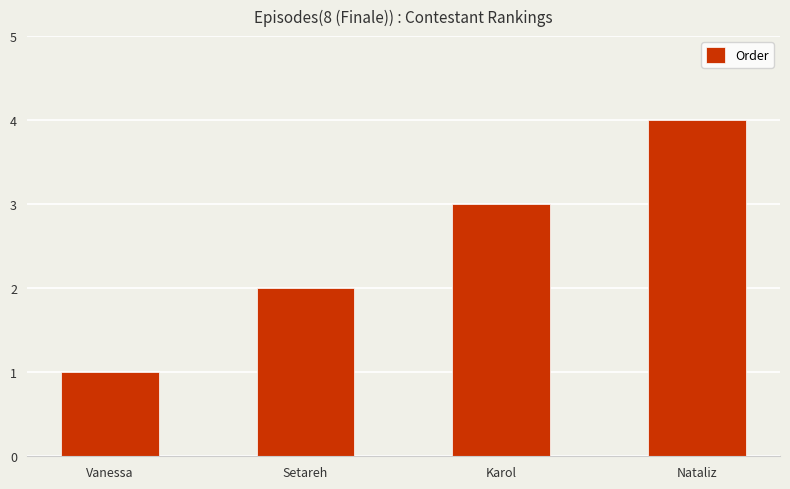

Which label corresponds to the smallest value in the chart?

Vanessa